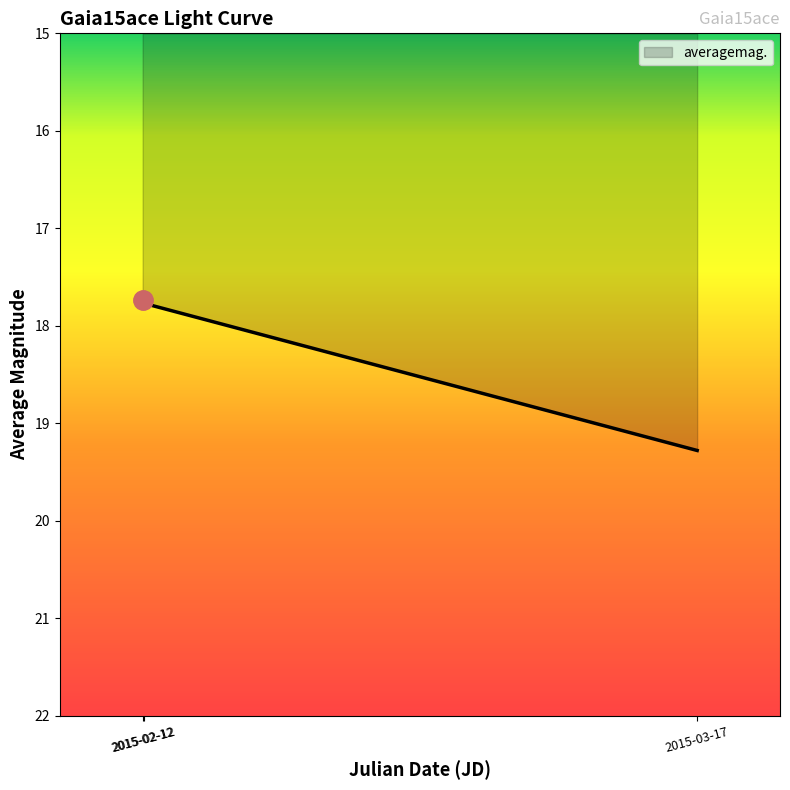

At which label is the value closest to 18?

2015-02-12